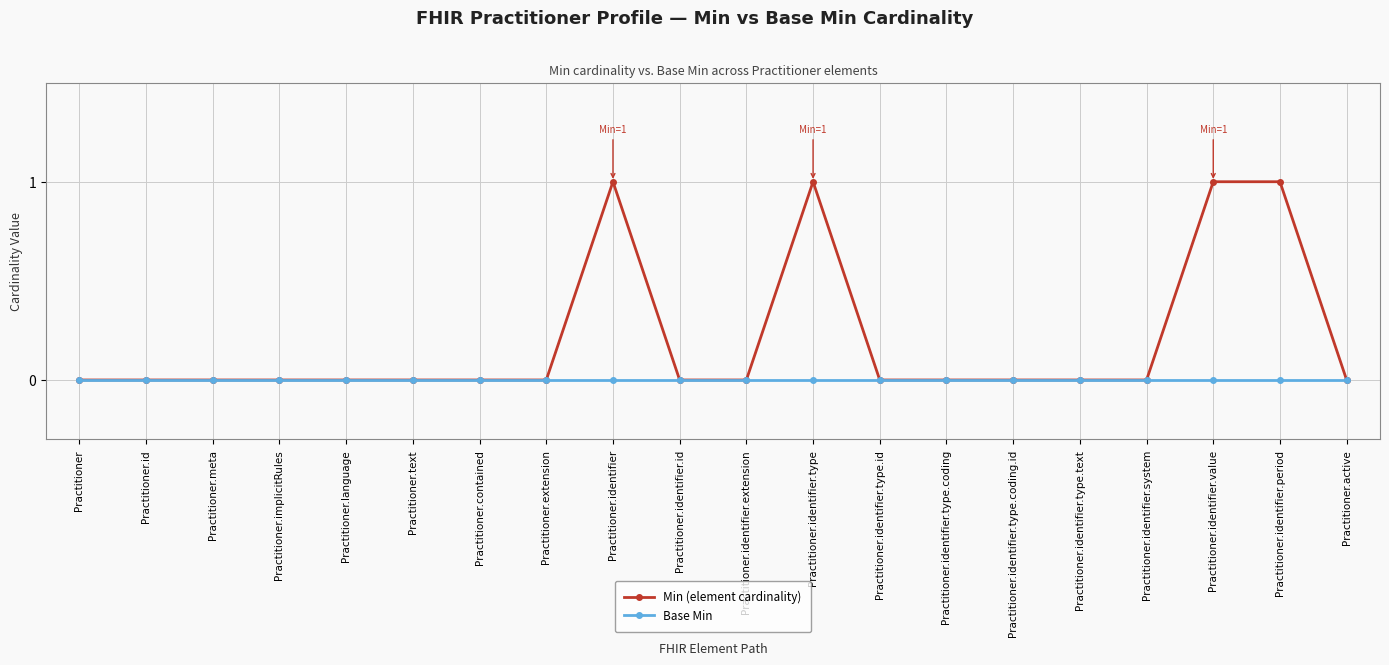

Which series has the largest total across all categories?

Min (element cardinality)